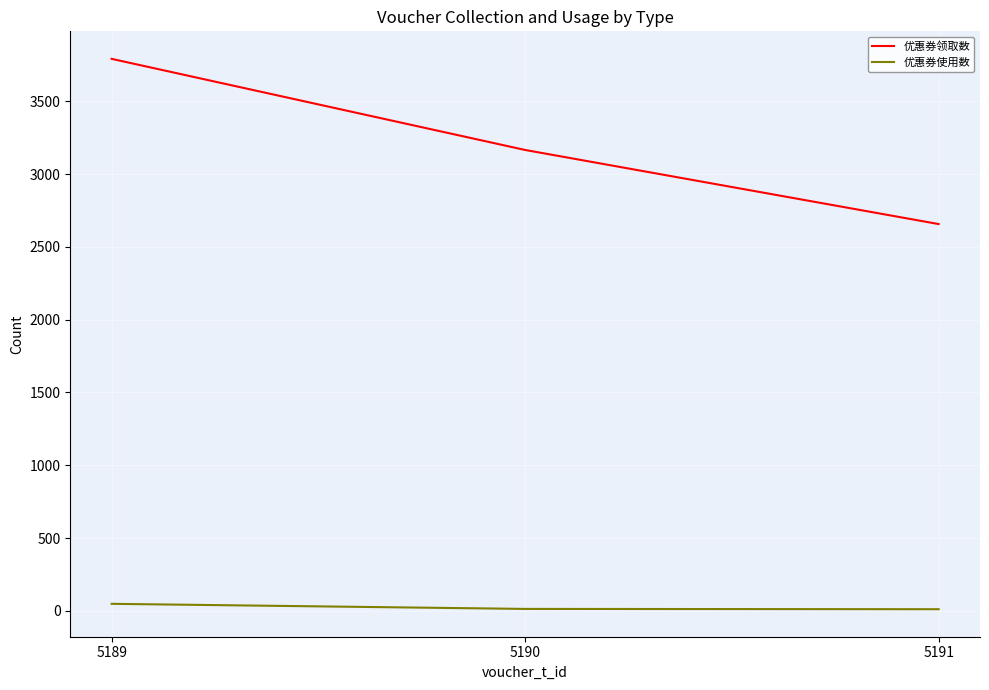

How many lines are shown in the chart?

2